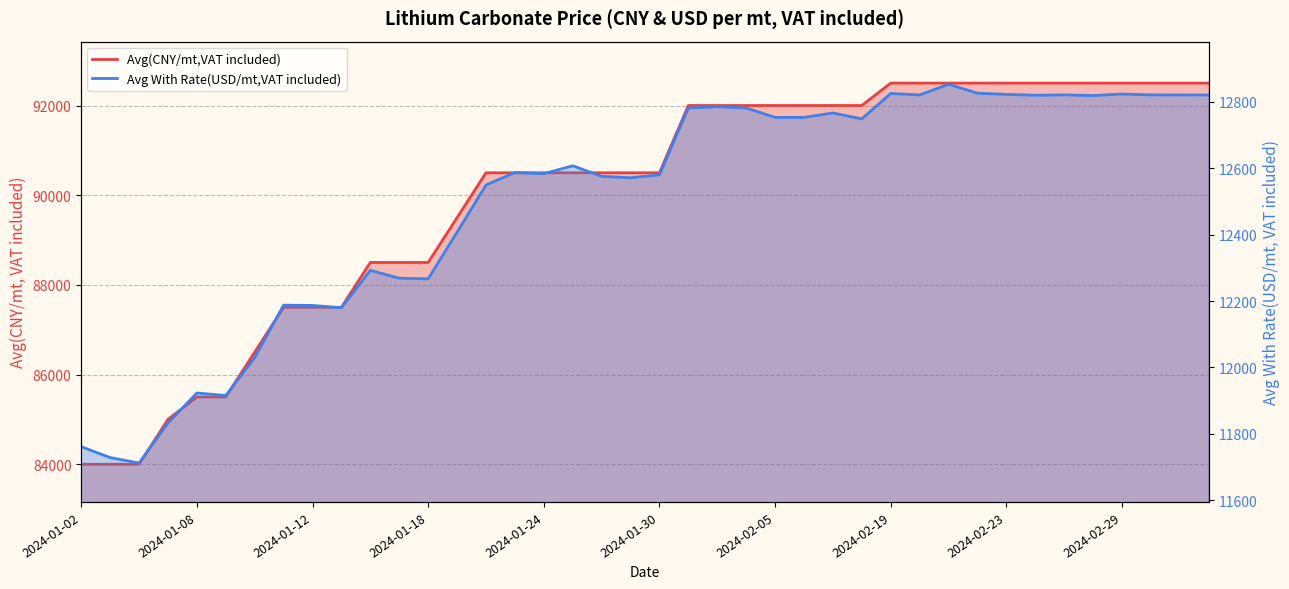

What is the difference between the maximum and minimum values in the Avg With Rate(USD/mt,VAT included) series?

1140.2